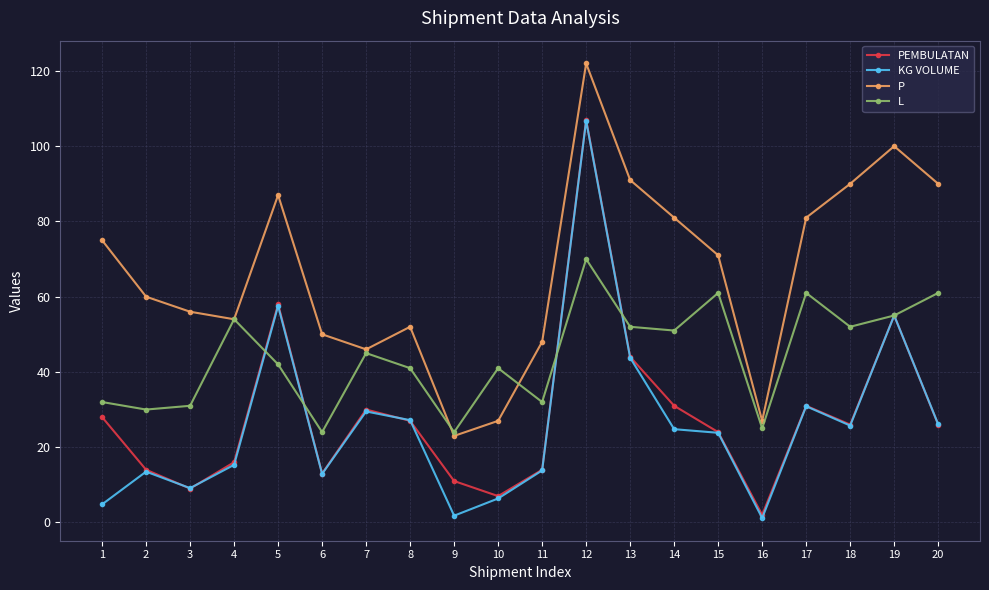

How many data points in L are less than 45?

10